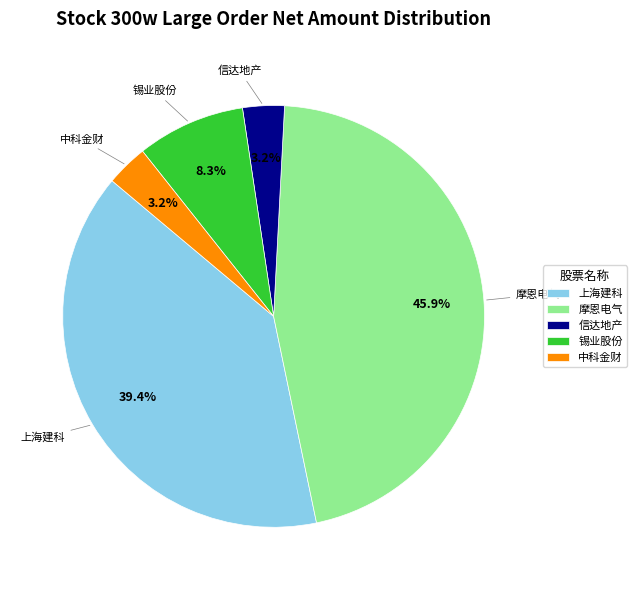

The 锡业股份 slice represents 1% of the pie. True or false?

False